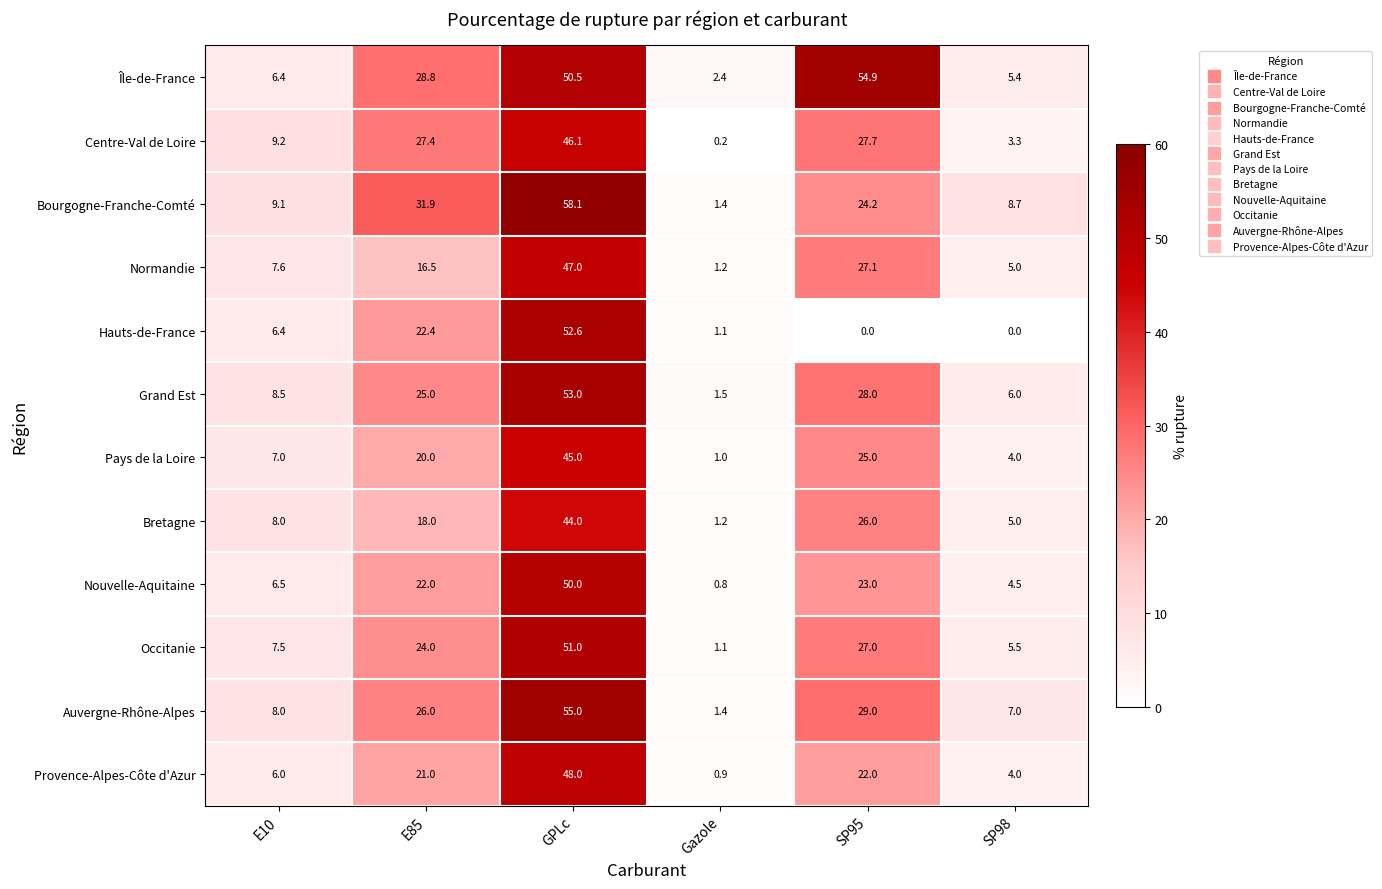

Which series has the largest total across all categories?

Île-de-France